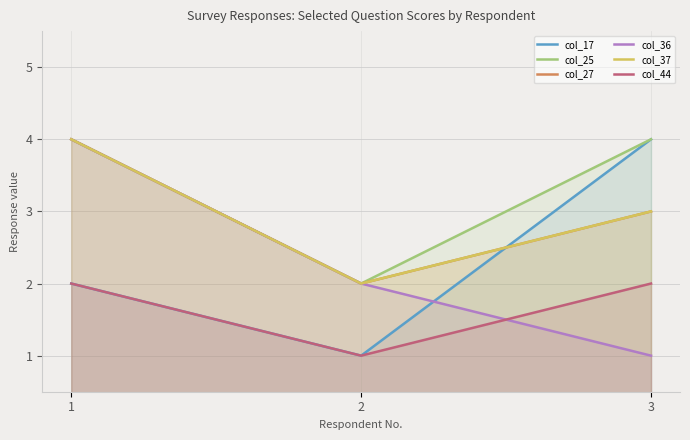

What is the smallest value displayed?

1